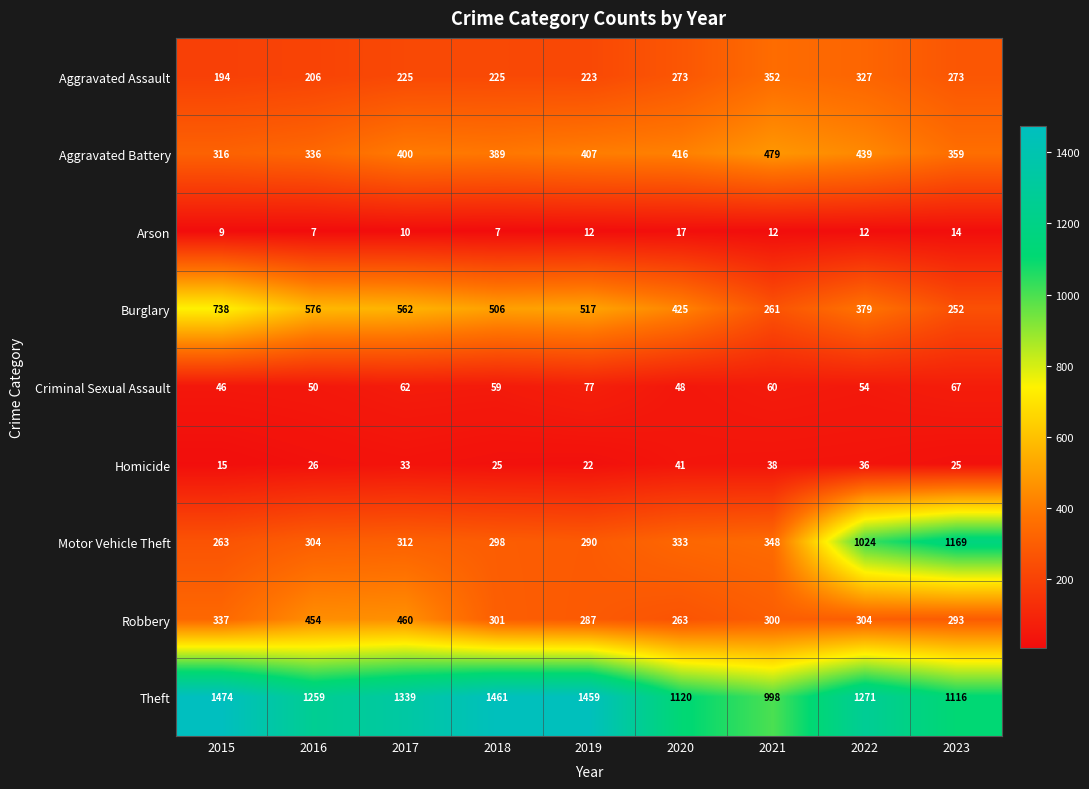

What is the sum of the Criminal Sexual Assault values at 2018 and 2023?

126